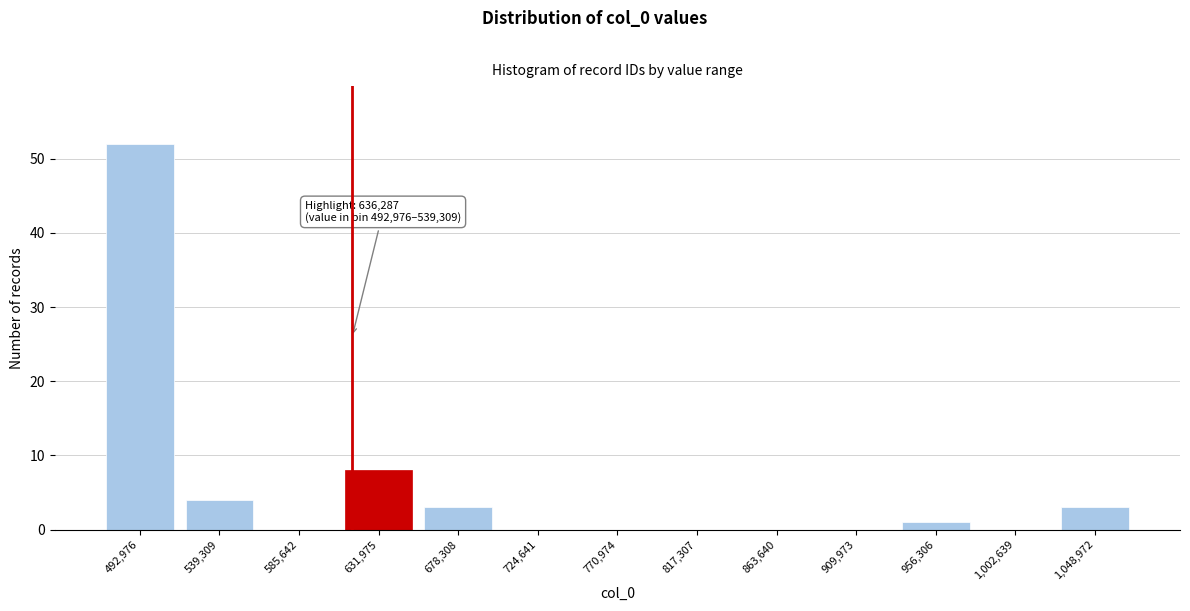

Reading right to left, extract all data points from this chart.

1,048,972=3	1,002,639=0	956,306=1	909,973=0	863,640=0	817,307=0	770,974=0	724,641=0	678,308=3	631,975=8	585,642=0	539,309=4	492,976=52